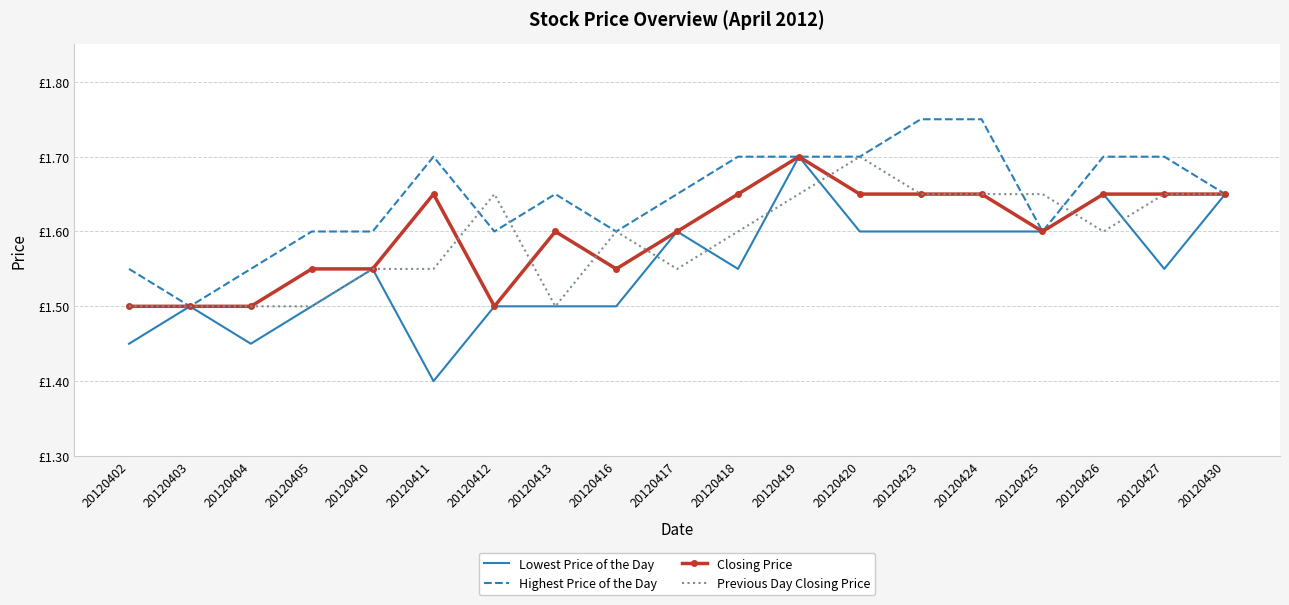

Which series has the largest total across all categories?

Highest Price of the Day